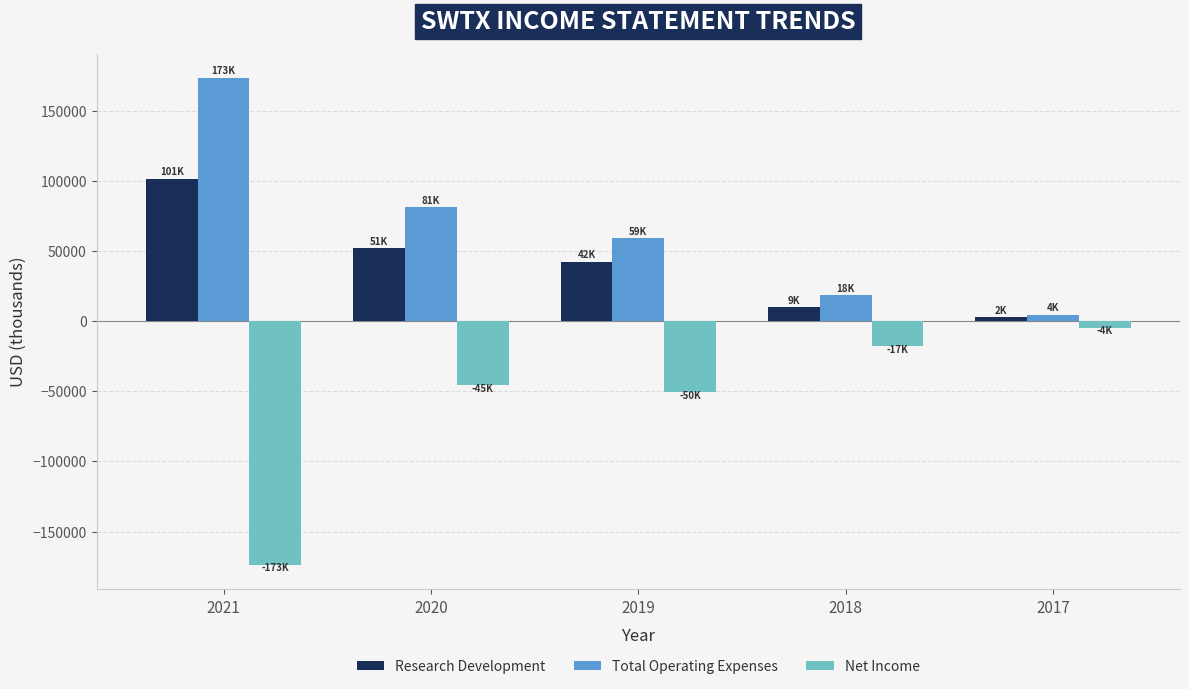

Where does the Total Operating Expenses series first go above 59200?

2021